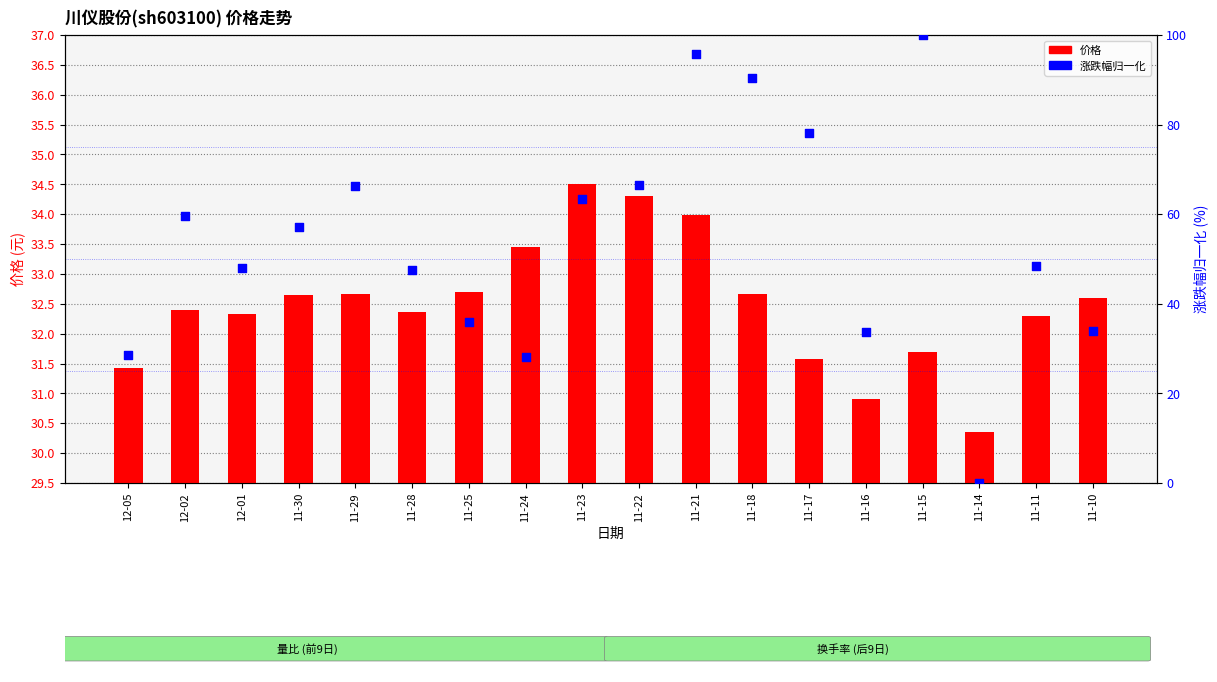

Which series has the largest total across all categories?

涨跌幅归一化